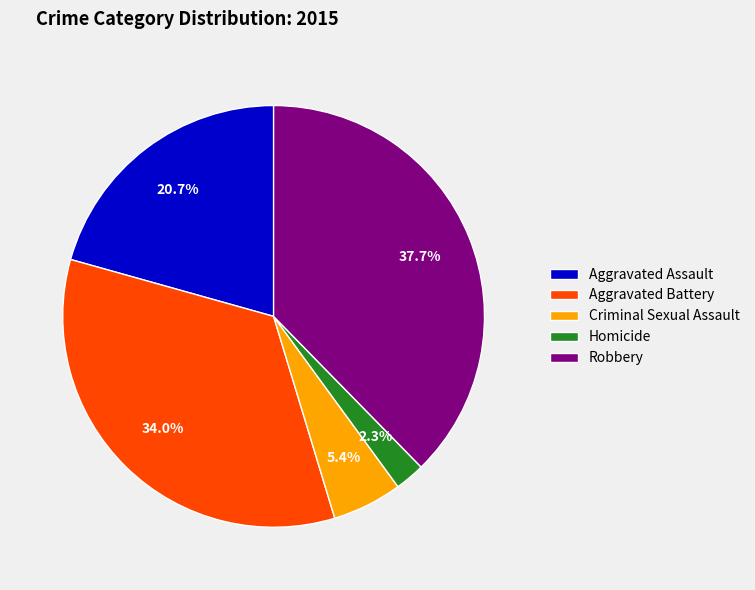

To the nearest percent, what percentage of the pie is Aggravated Battery?

34%